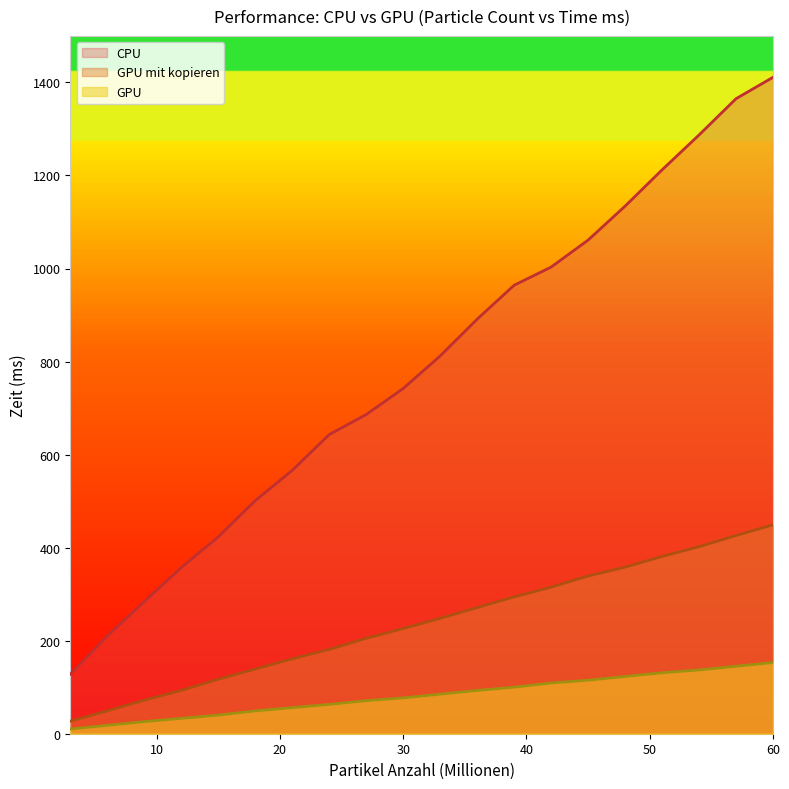

Where does the CPU series first go above 812?

36